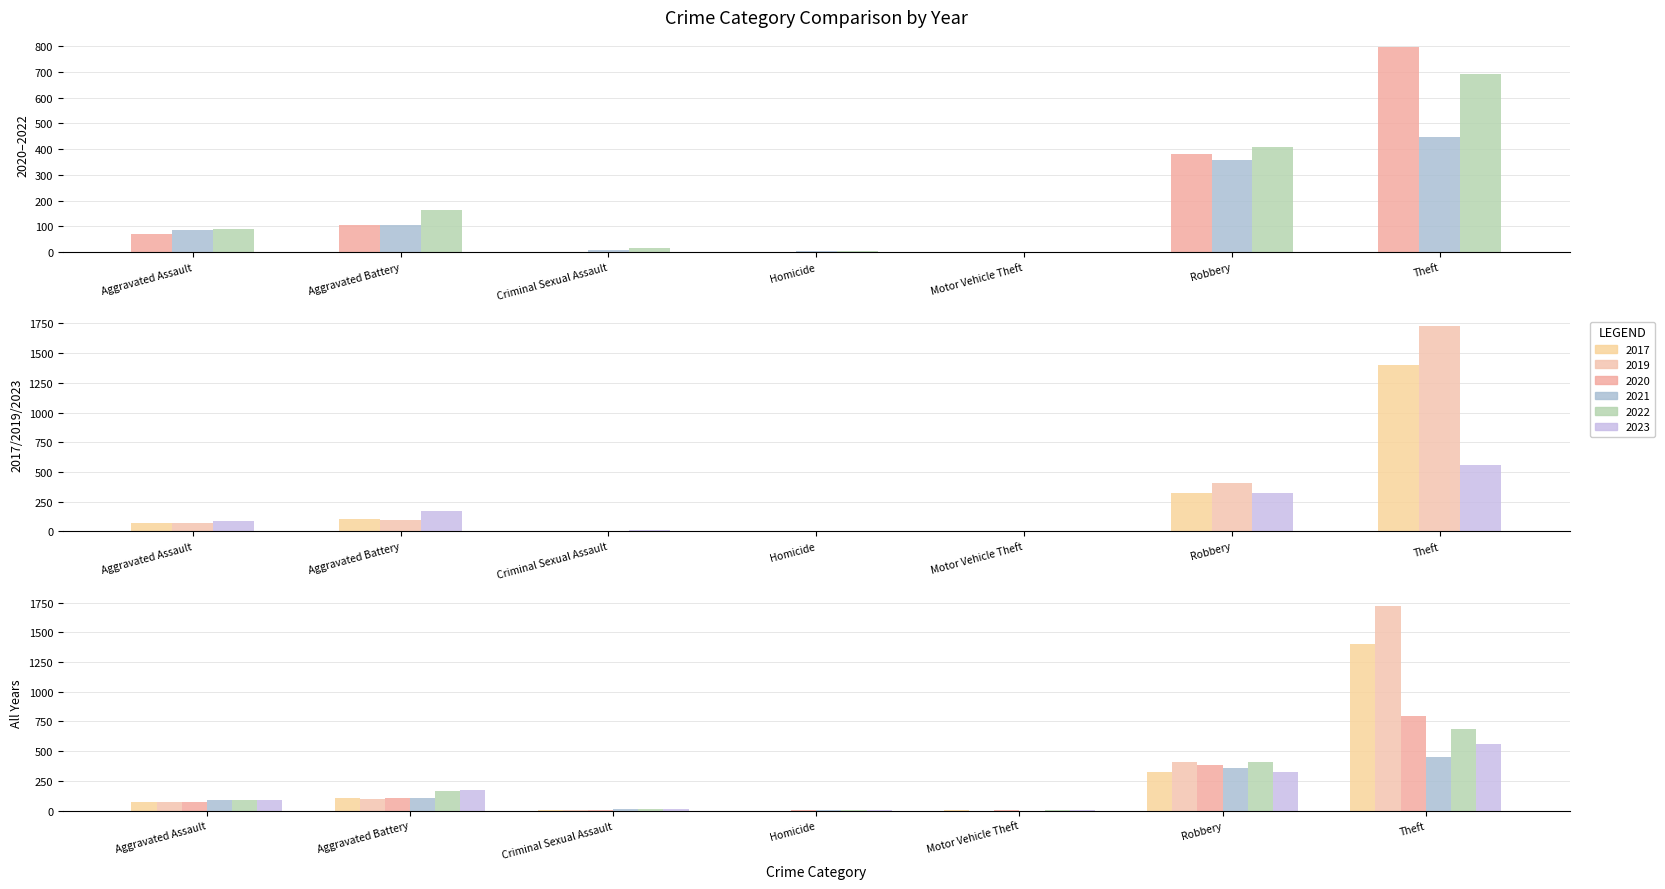

What is the value of the 2019 bar at the 8th from the left?

409